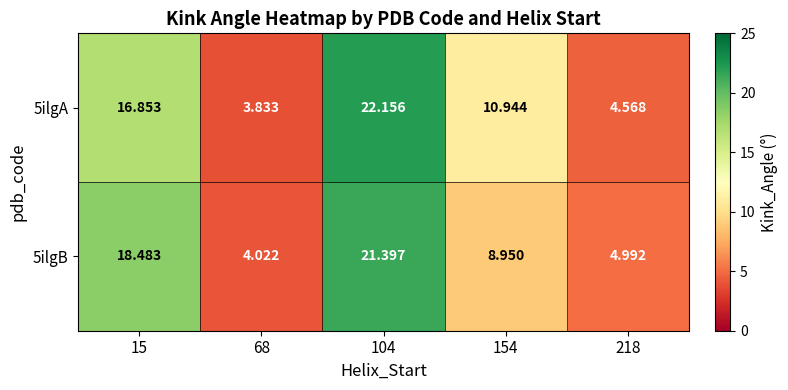

How many data points does each series have?

5